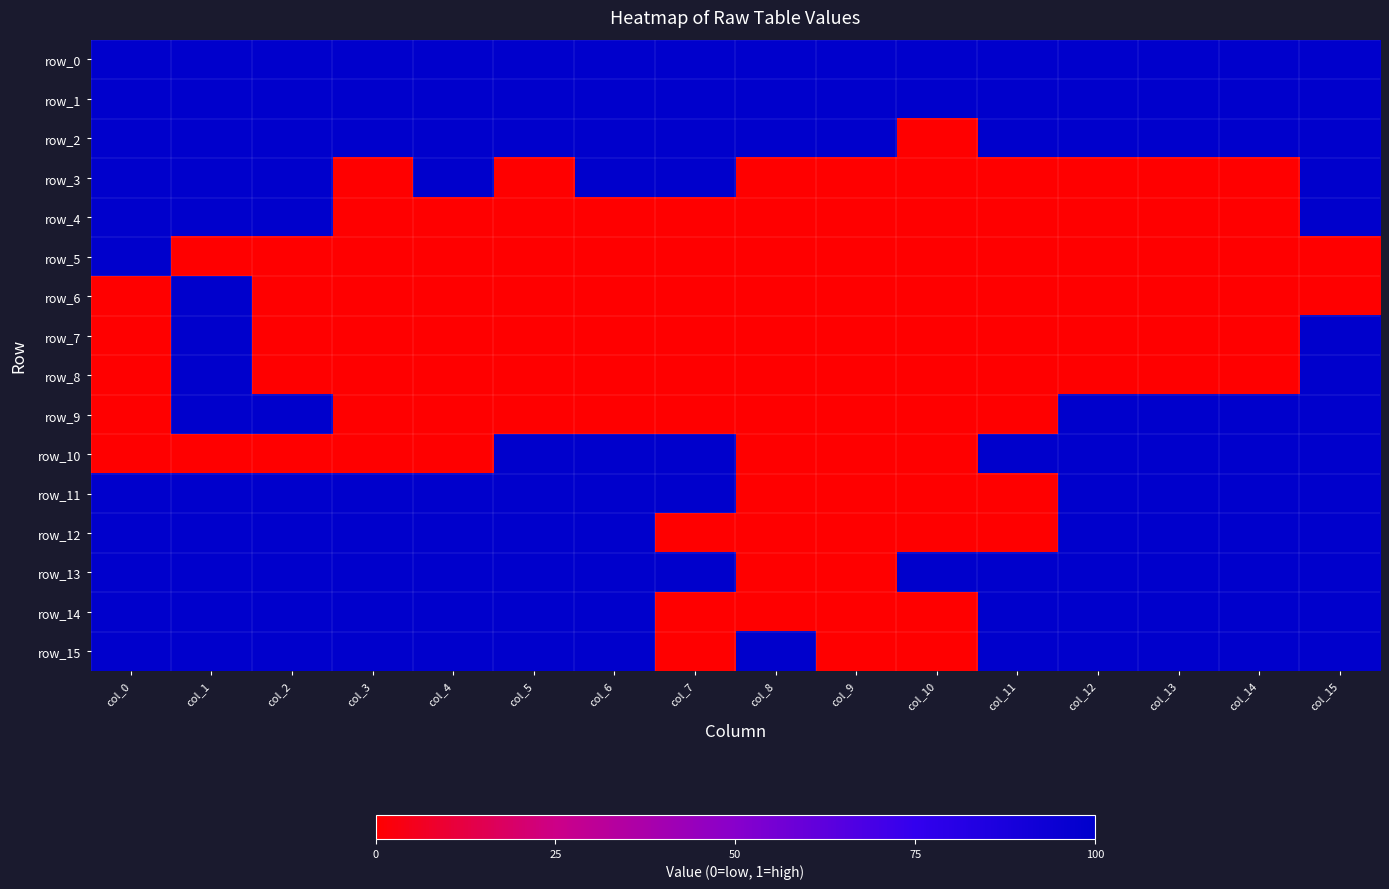

What is the total value across all series at col_1?

14